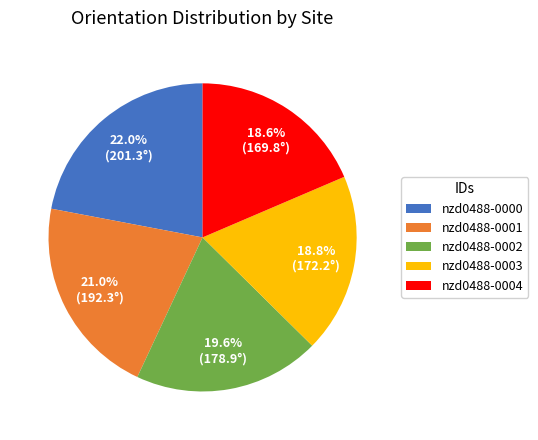

Is it true that nzd0488-0002 is 31% of the pie?

False